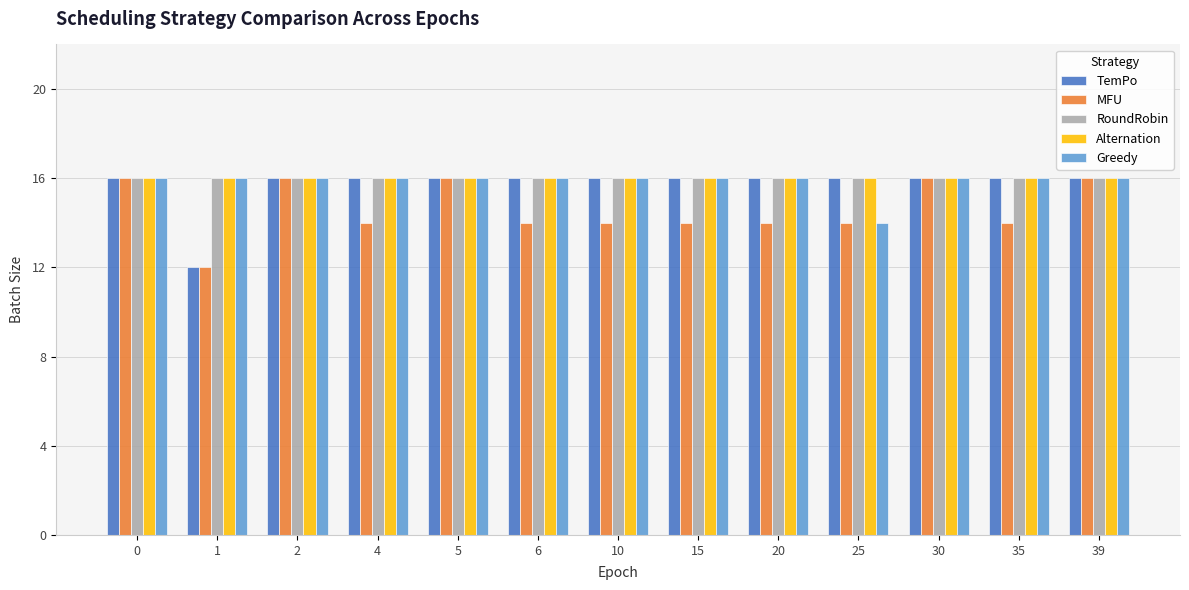

Between 30 and 35, which series saw the biggest shift?

MFU